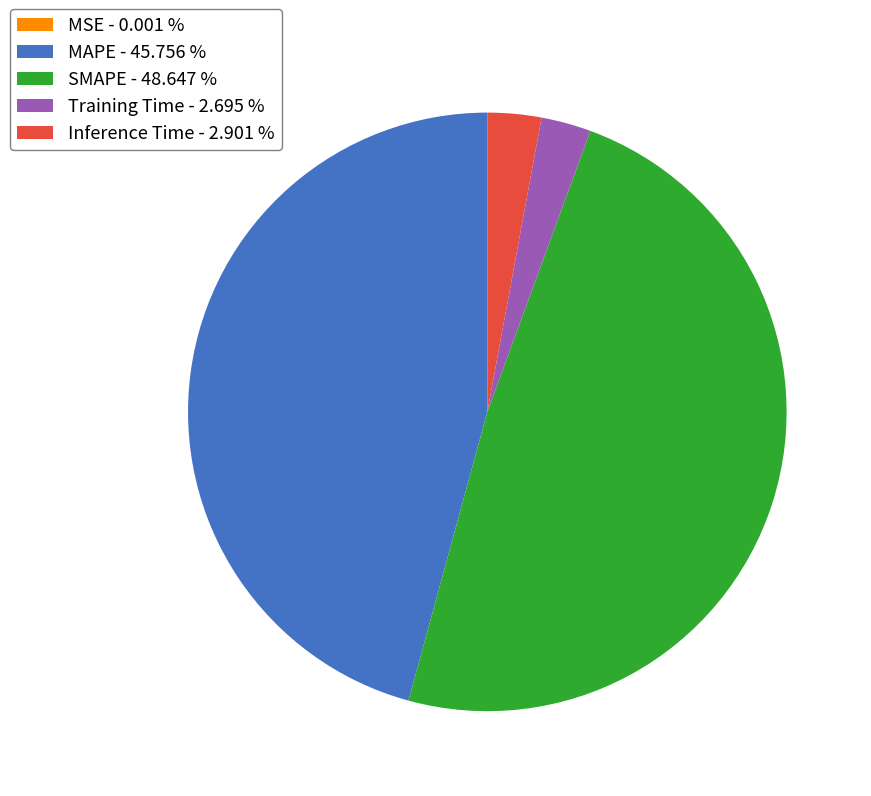

Do MAPE - 45.756 % and SMAPE - 48.647 % together represent more than half of the pie?

Yes